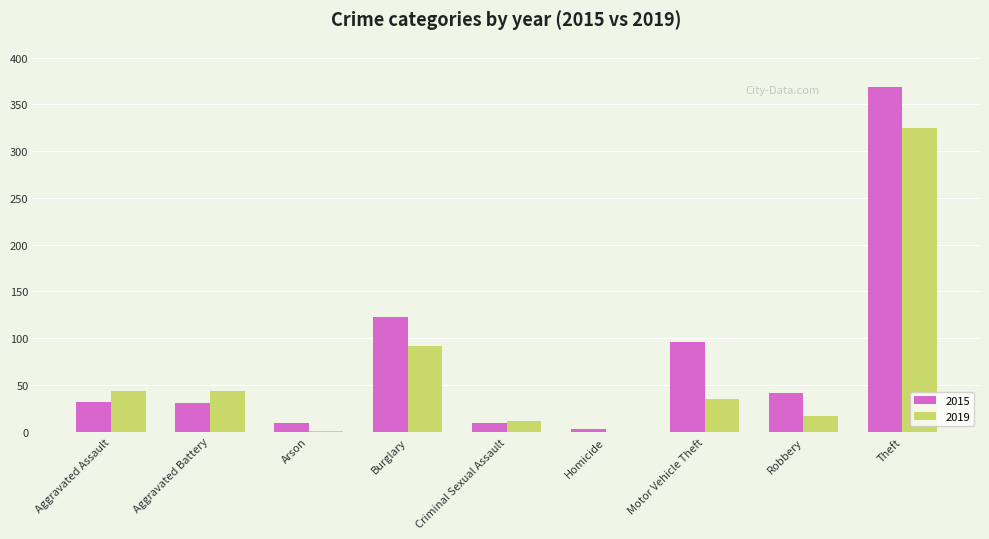

Between Motor Vehicle Theft and Theft, which series saw the biggest shift?

2019